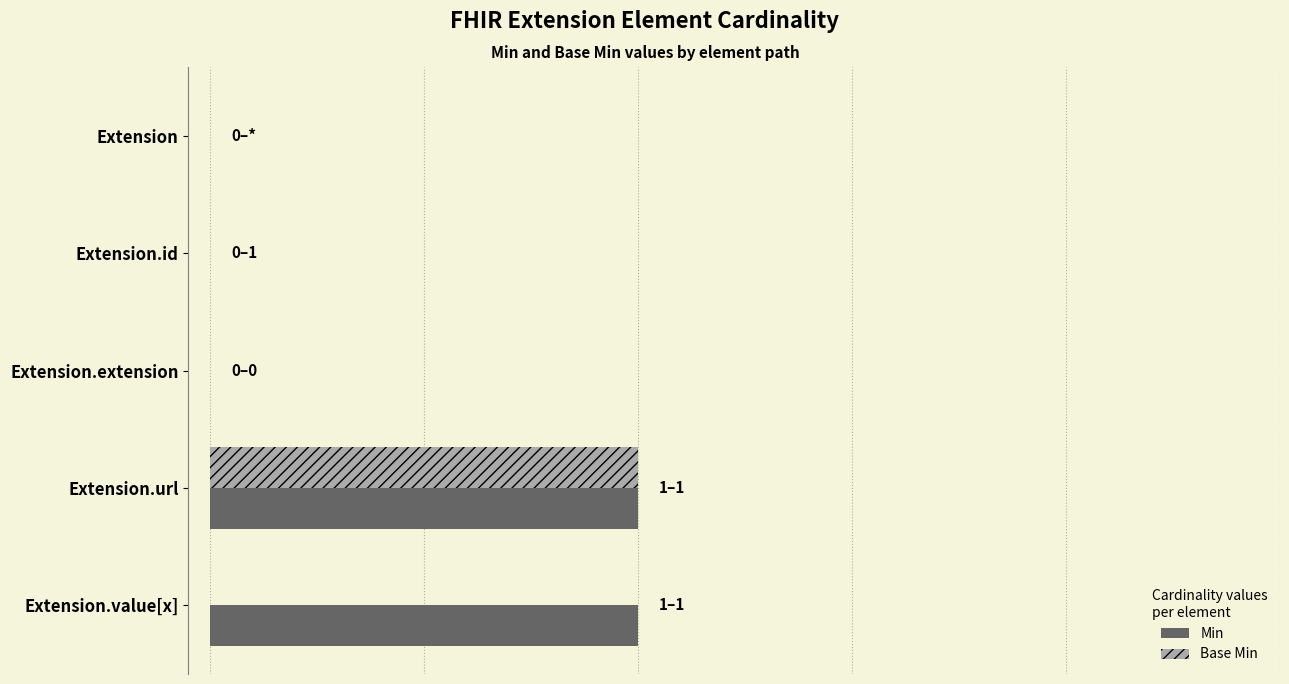

What are all the series names shown in the legend?

Min, Base Min